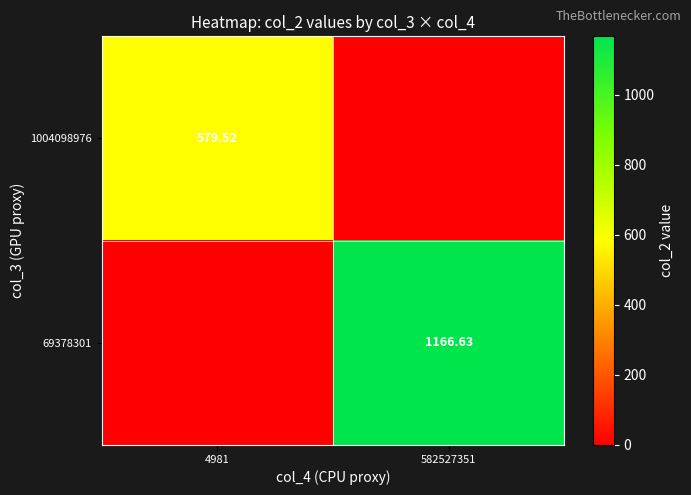

True or false: 69378301 has a value of 1967.5 at 582527351.

False